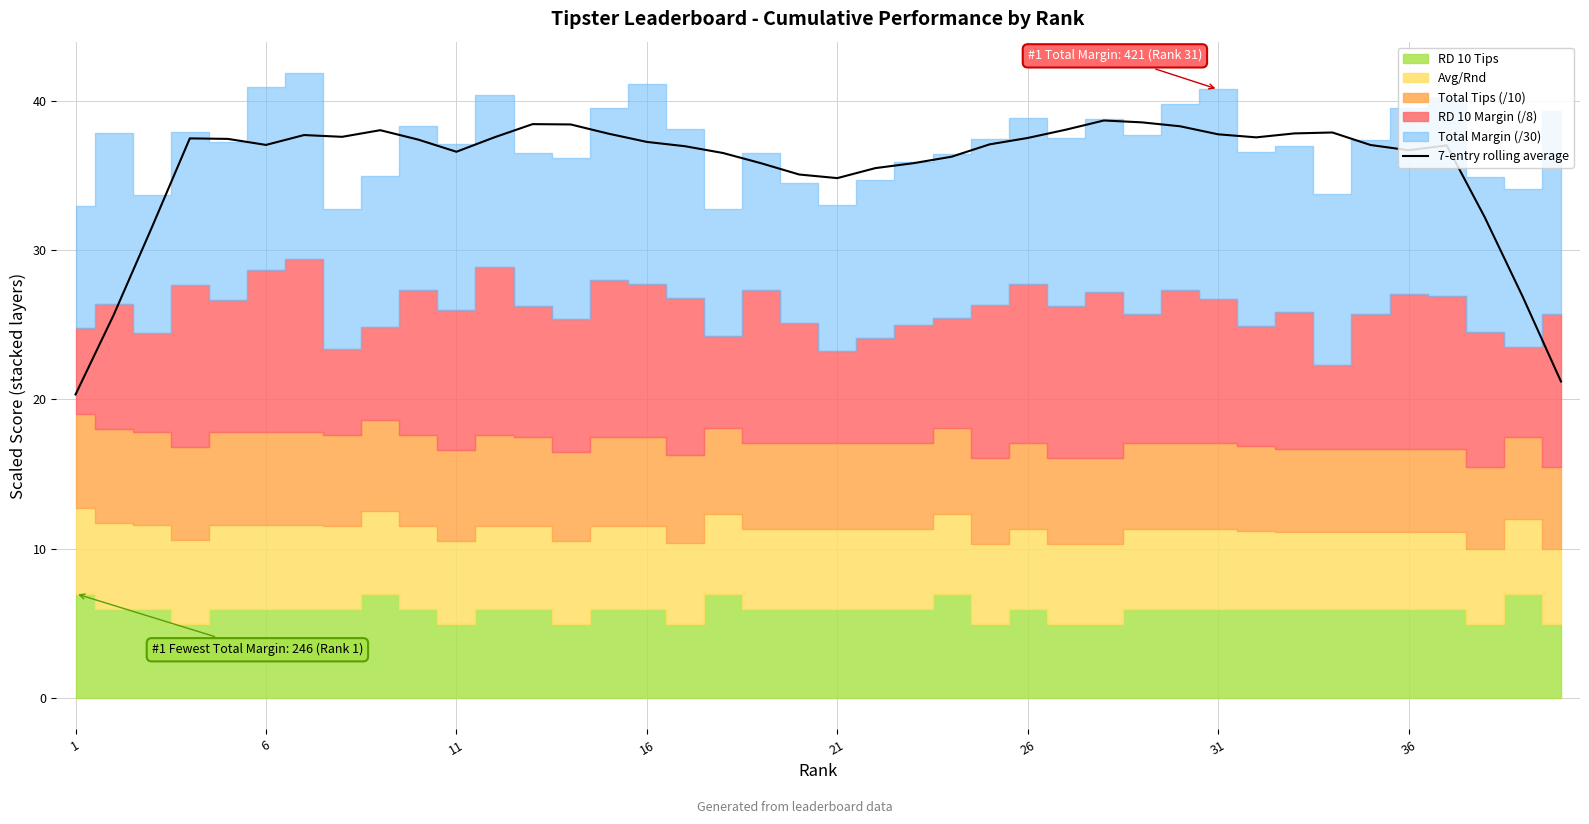

What is the minimum value for 7-entry rolling average?

20.3